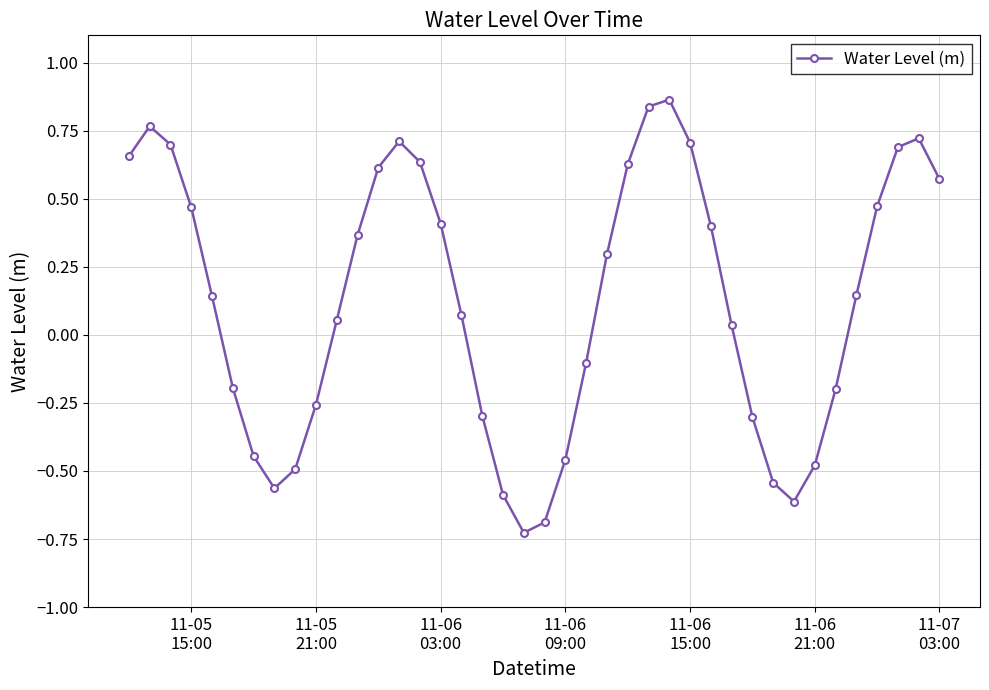

What is the value of the 6th point from the left?

-0.2